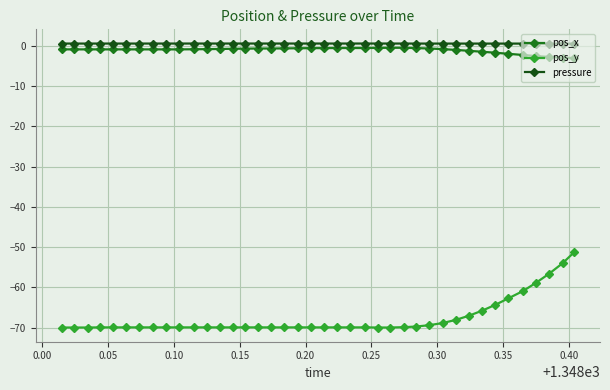

What is the value of the pos_y point at the 35th from the left?

-62.7